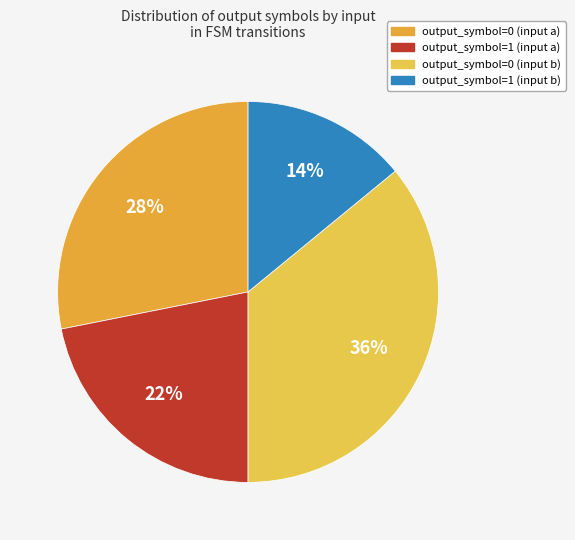

Is there any slice that represents more than half of the pie?

No